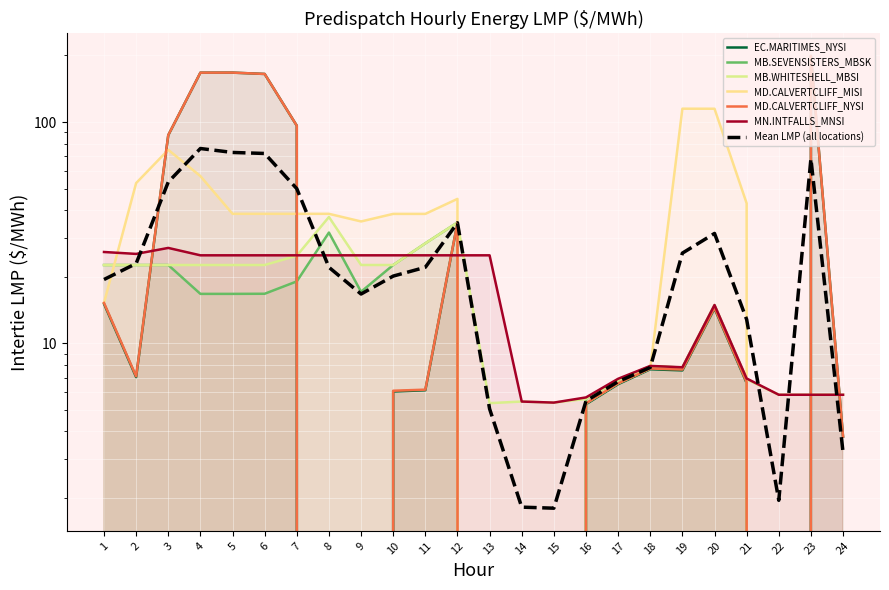

What is the difference between the second highest and minimum values in the EC.MARITIMES_NYSI series?

167.3